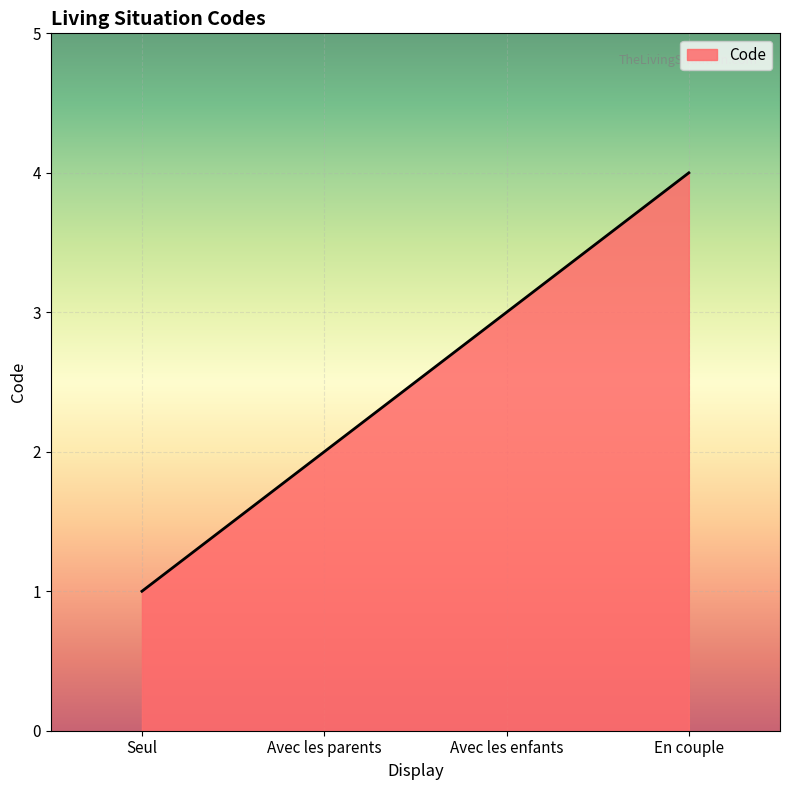

Does the chart have visible grid lines?

Yes